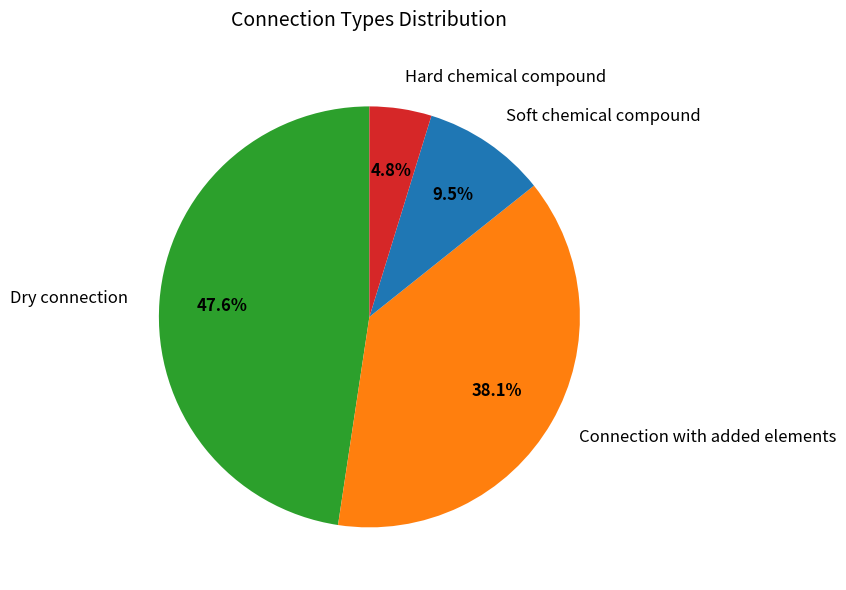

Which has a higher value, Hard chemical compound or Dry connection?

Dry connection